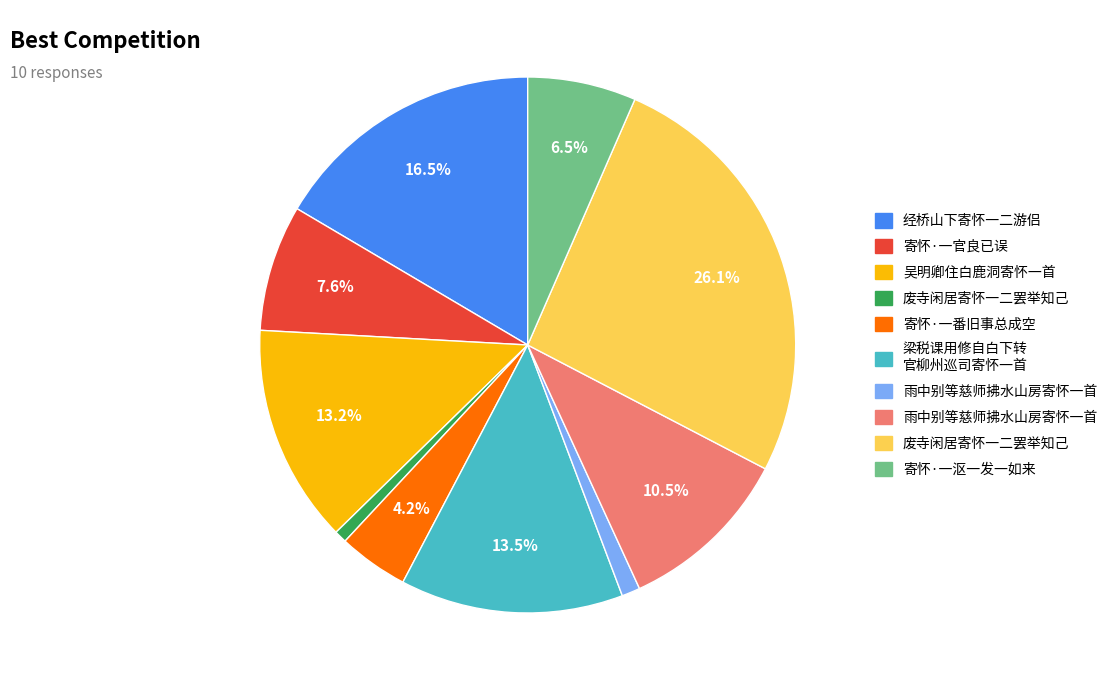

Is there a majority slice in this chart?

No